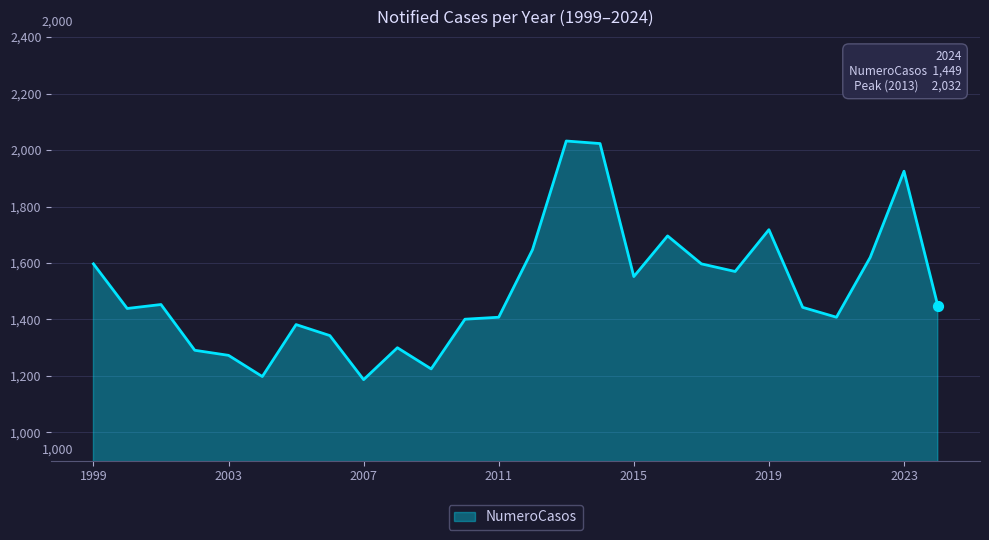

What is the difference between the maximum and minimum values?

845